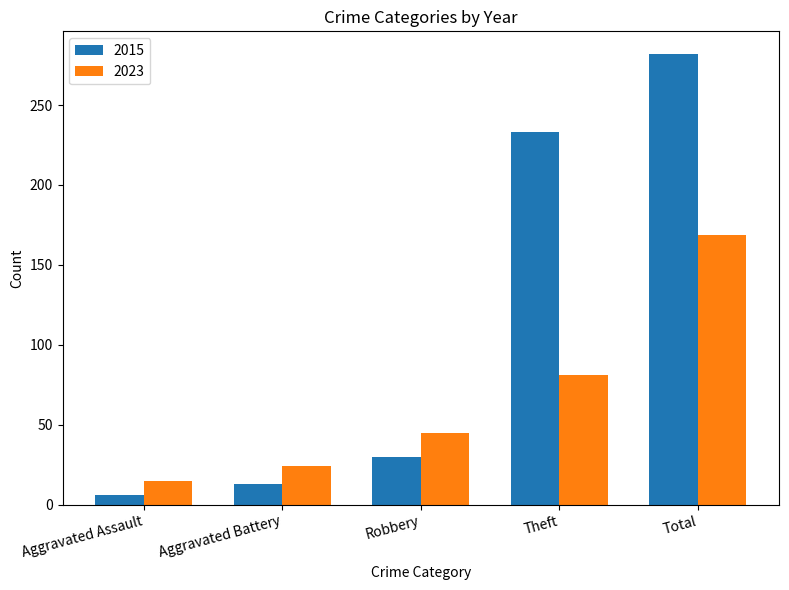

Are the bars horizontal?

No